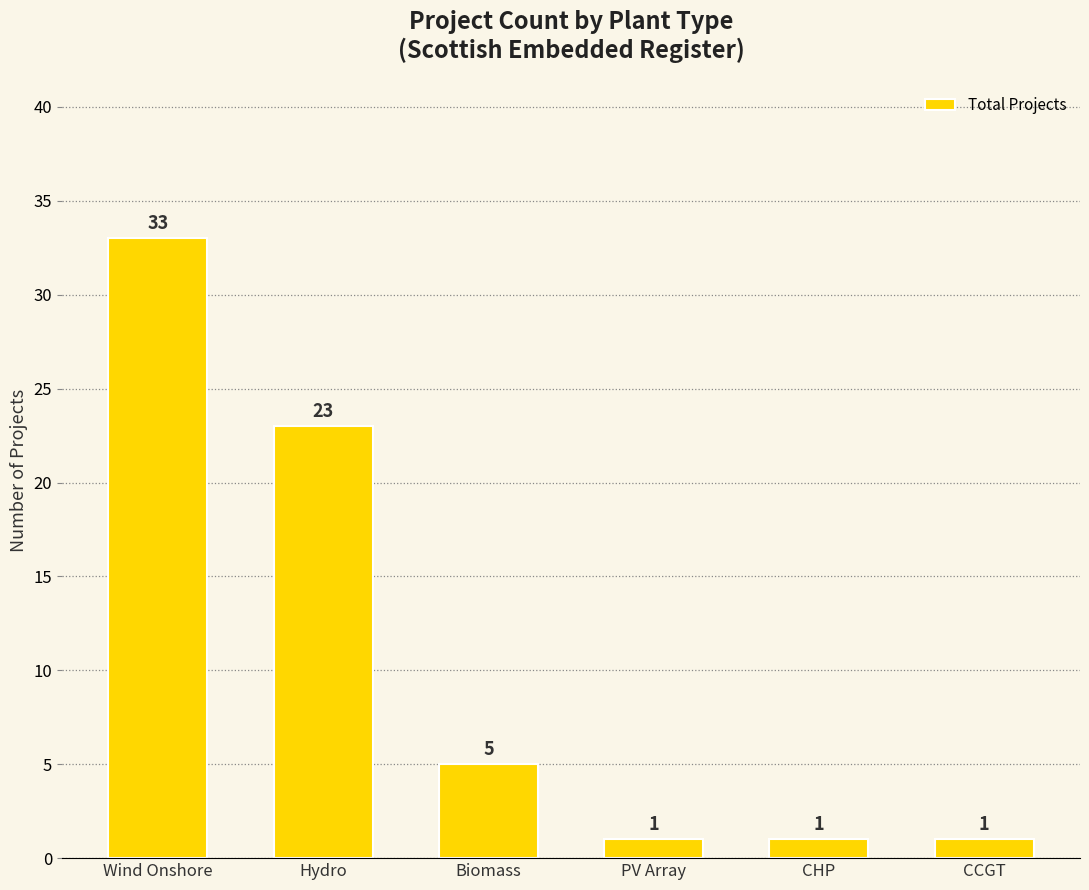

How many bars are there in total?

6